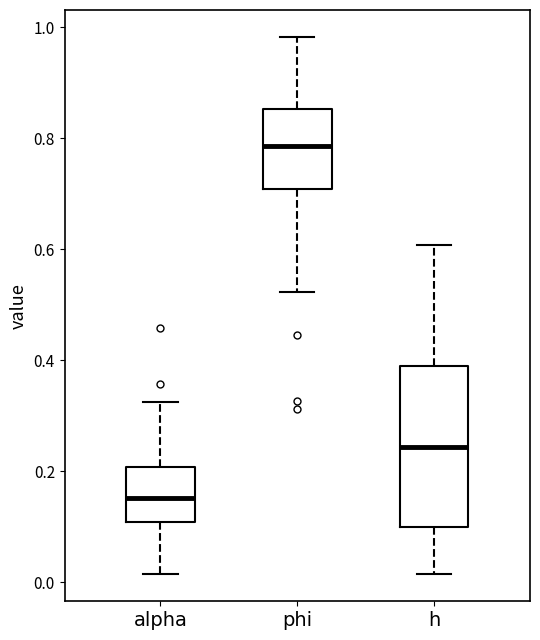

Which box is the tallest, from its lower edge to its upper edge?

h